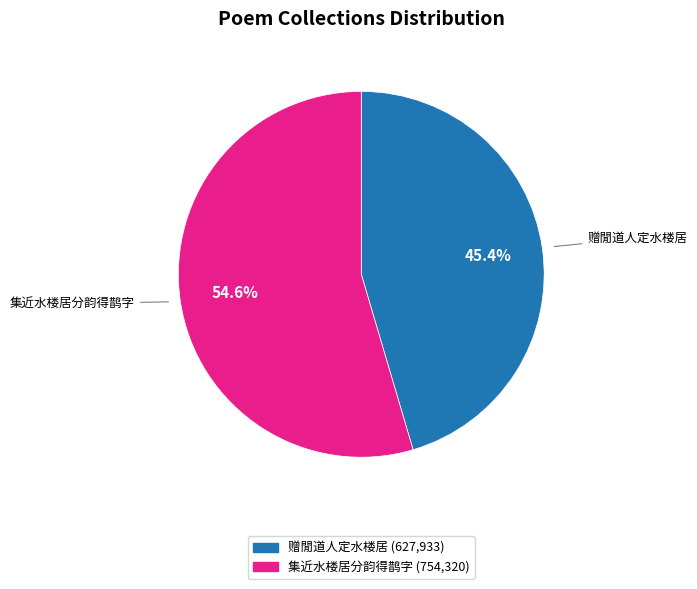

What is the ratio of the value at 集近水楼居分韵得鹊字 to the value at 赠閒道人定水楼居?

1.2